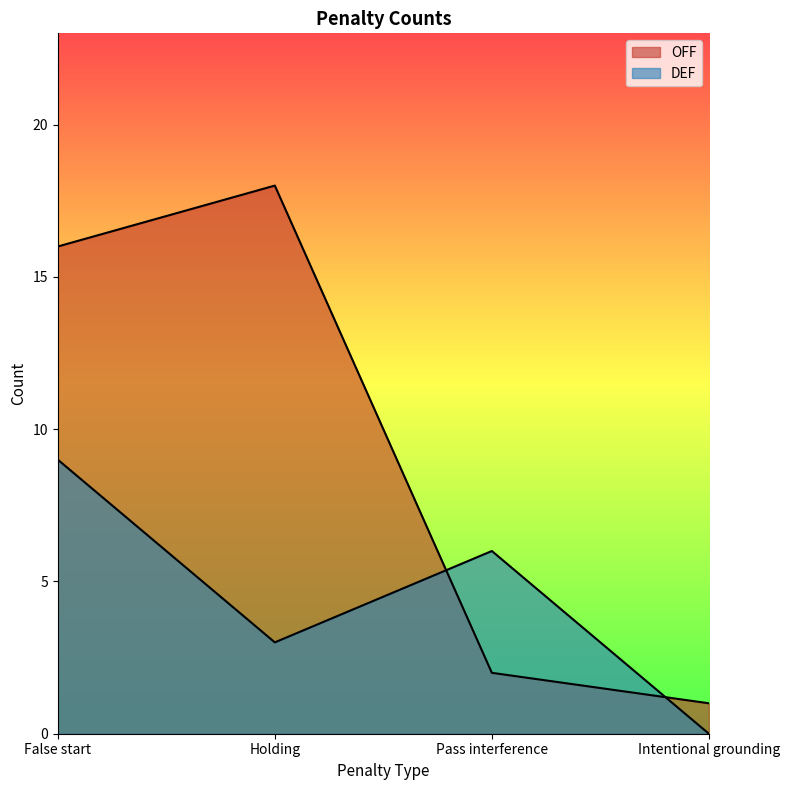

The value of OFF at False start is 16. True or false?

True